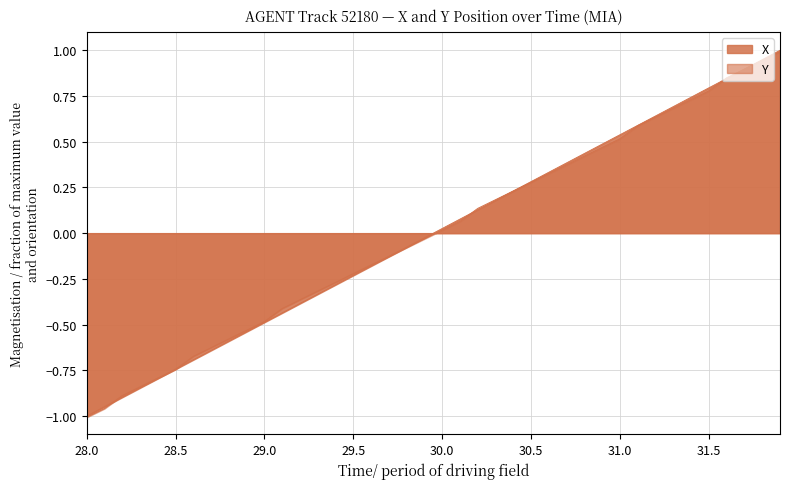

What are all the series names shown in the legend?

X, Y